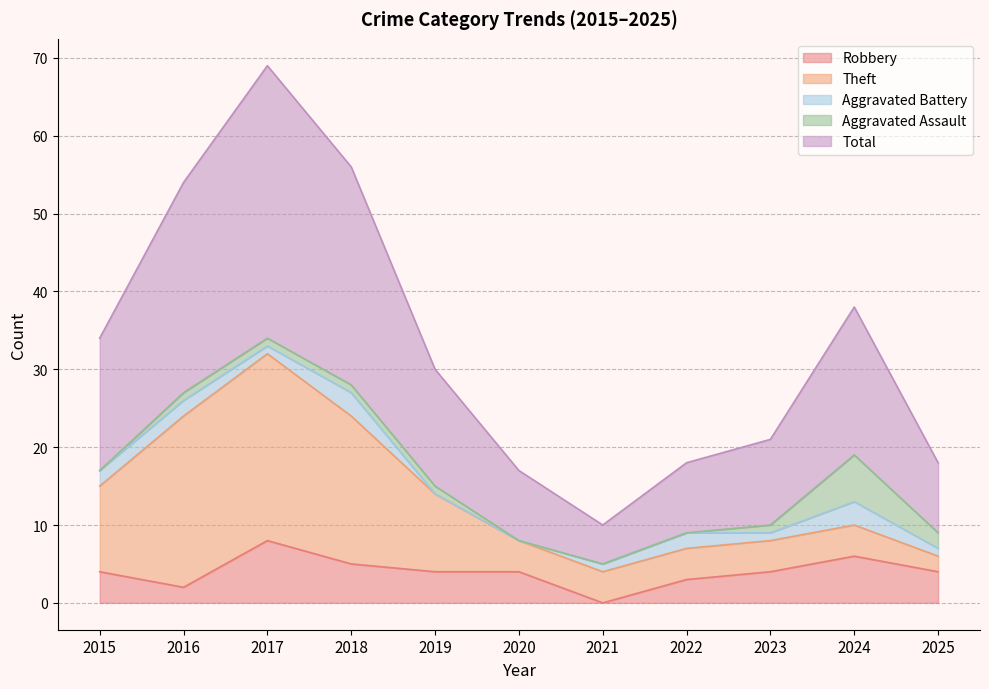

Reading right to left, transcribe all the data shown in this chart.

Robbery: 4	6	4	3	0	4	4	5	8	2	4
Theft: 2	4	4	4	4	4	10	19	24	22	11
Aggravated Battery: 1	3	1	2	1	0	0	3	1	2	2
Aggravated Assault: 2	6	1	0	0	0	1	1	1	1	0
Total: 9	19	11	9	5	9	15	28	35	27	17